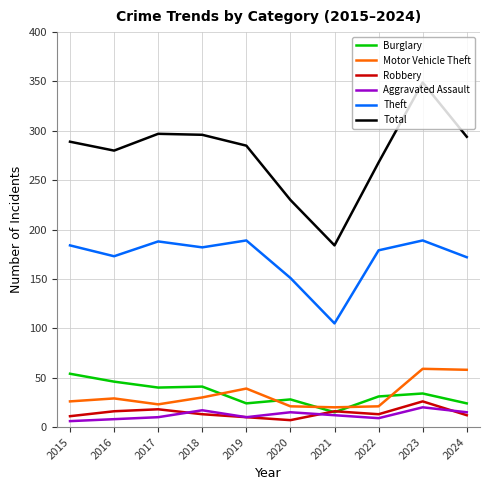

Which series has the largest total across all categories?

Total